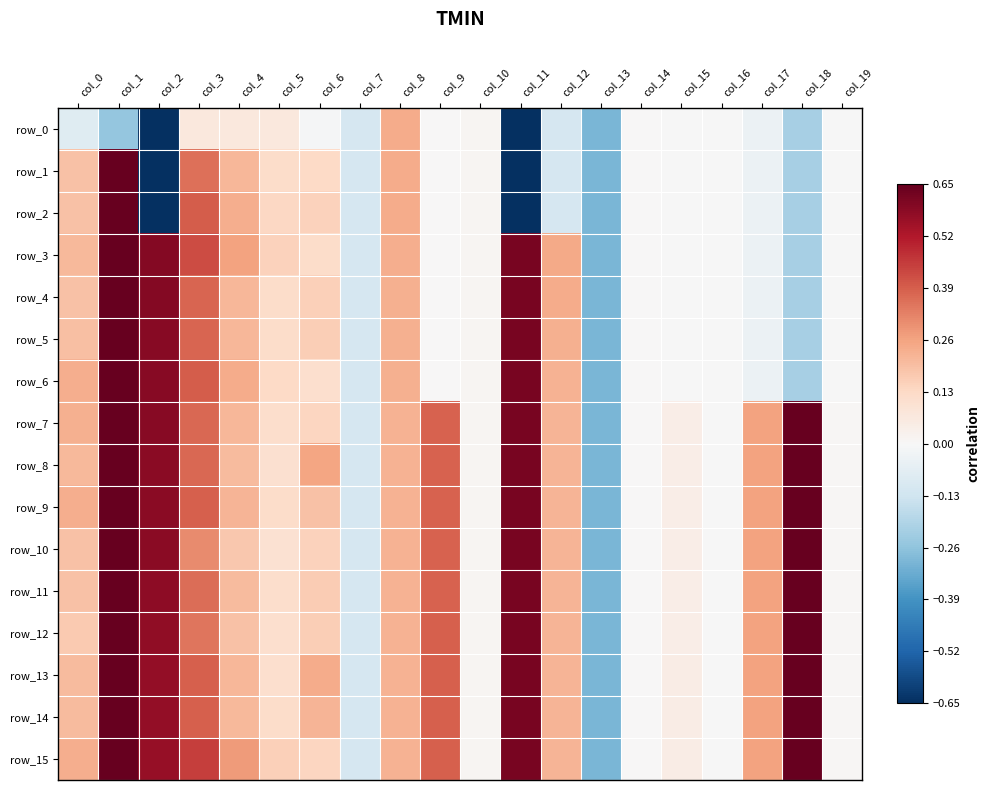

Is the value of row_14 at col_6 greater than the value of row_15 at col_7?

Yes